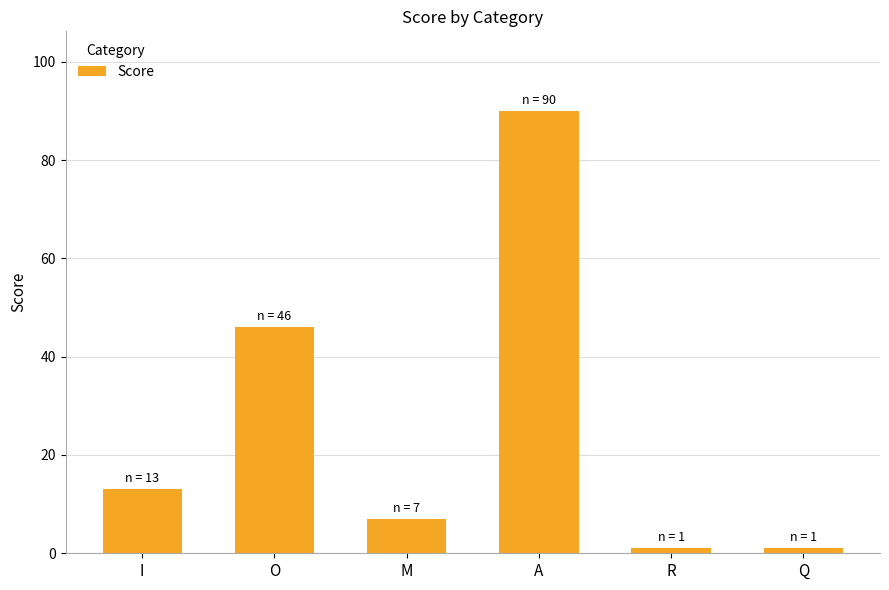

What is the sum of all values?

158